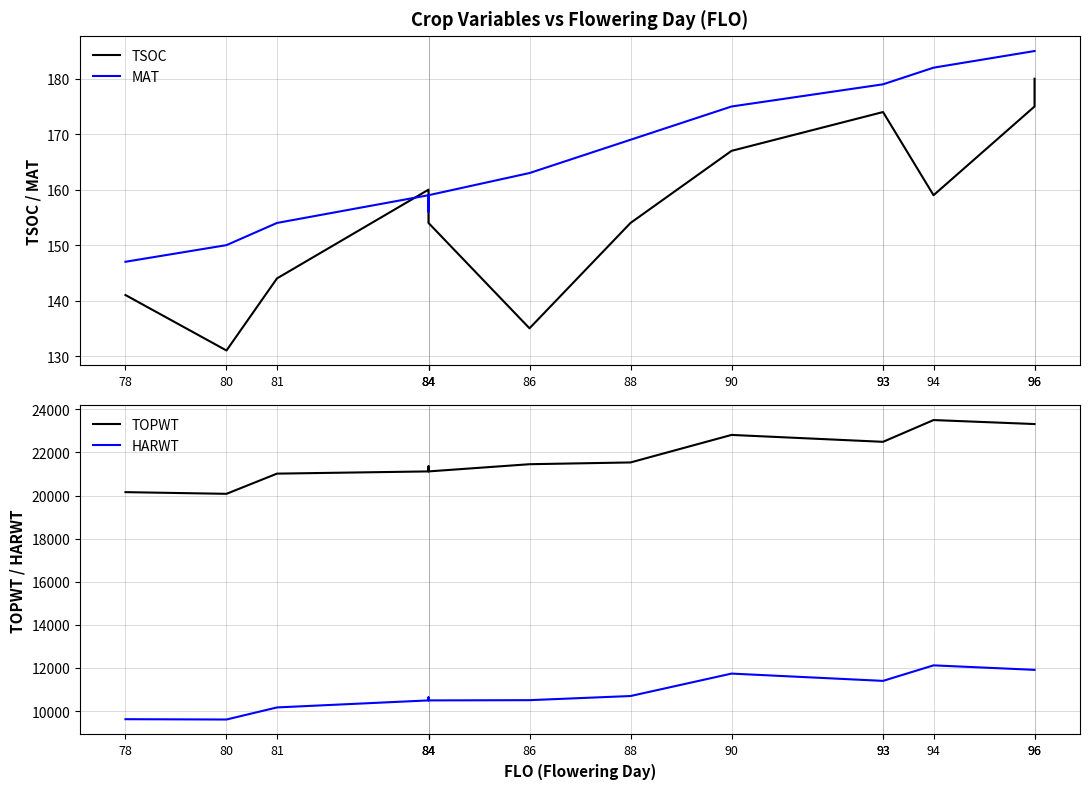

True or false: TOPWT and MAT intersect in this chart.

False